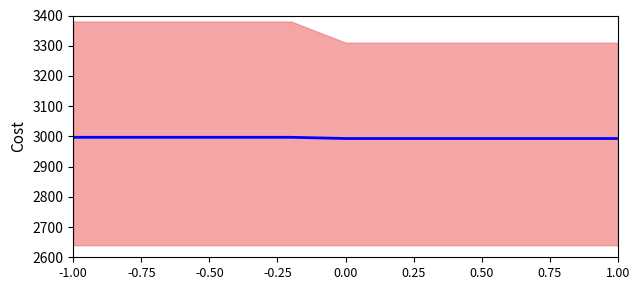

How many data points does each series have?

11